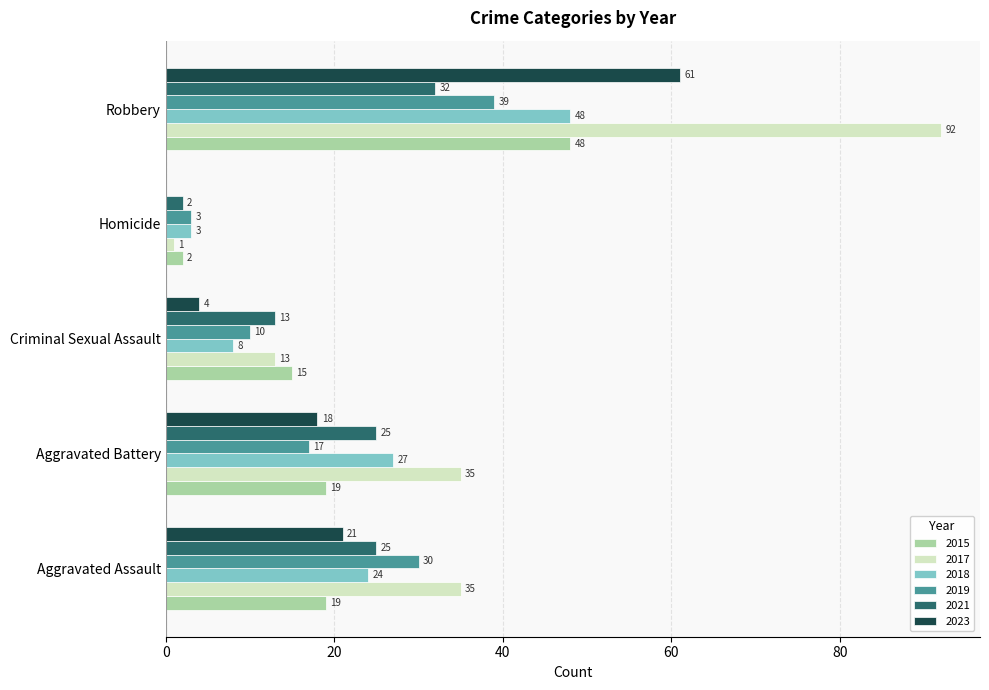

Which series has the largest total across all categories?

2017